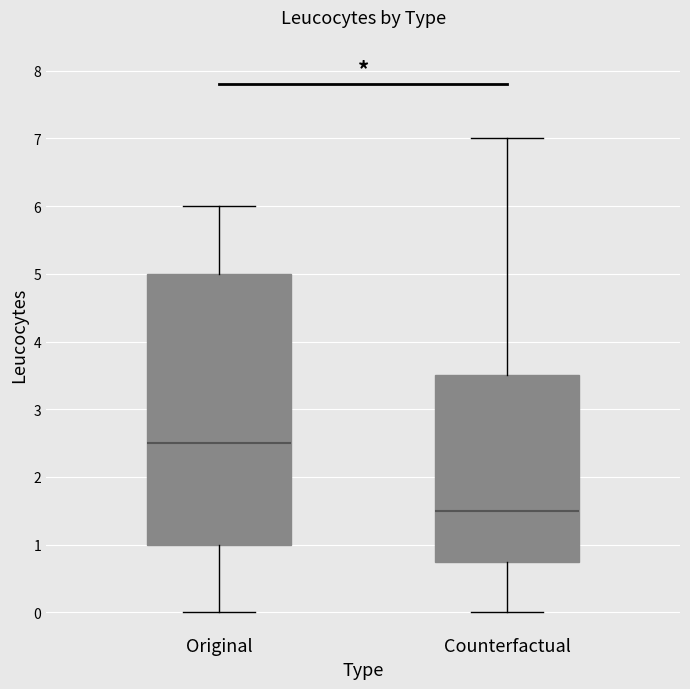

Where is the upper edge of the box for Original on the y-axis? The values are not printed on the chart, so give them approximately, as read against the axis.

5.0